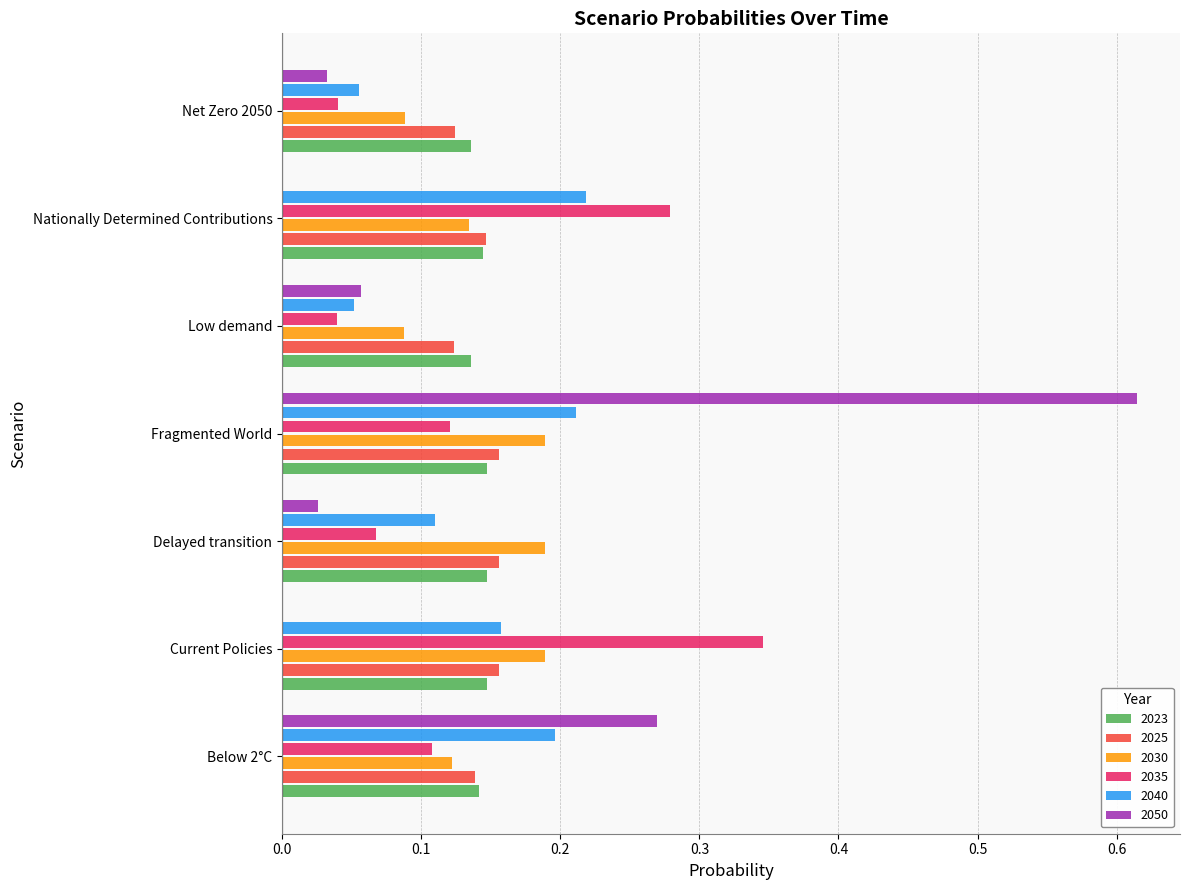

At which category does the chart reach its peak across all series?

Fragmented World